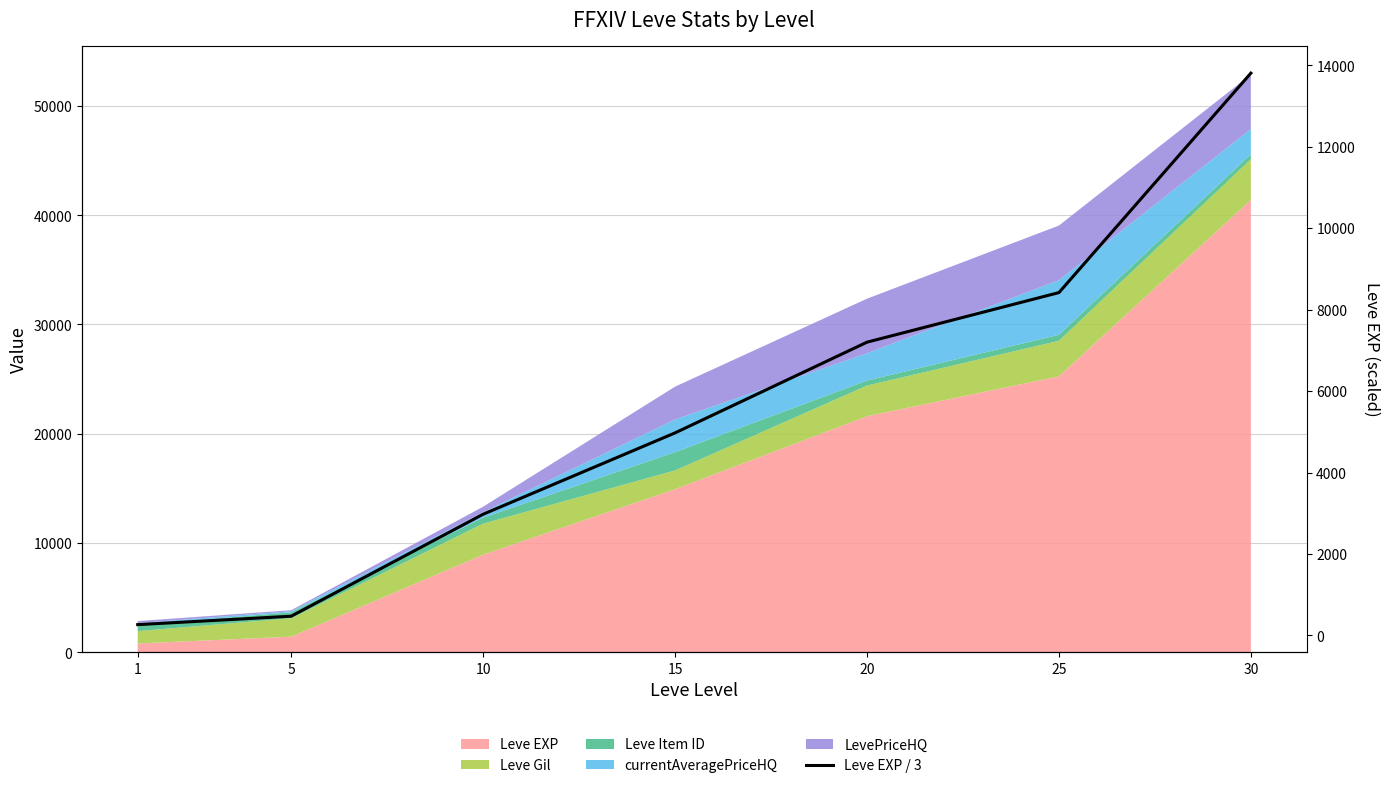

List the labels in order of value, smallest first.

1, 5, 10, 15, 20, 25, 30